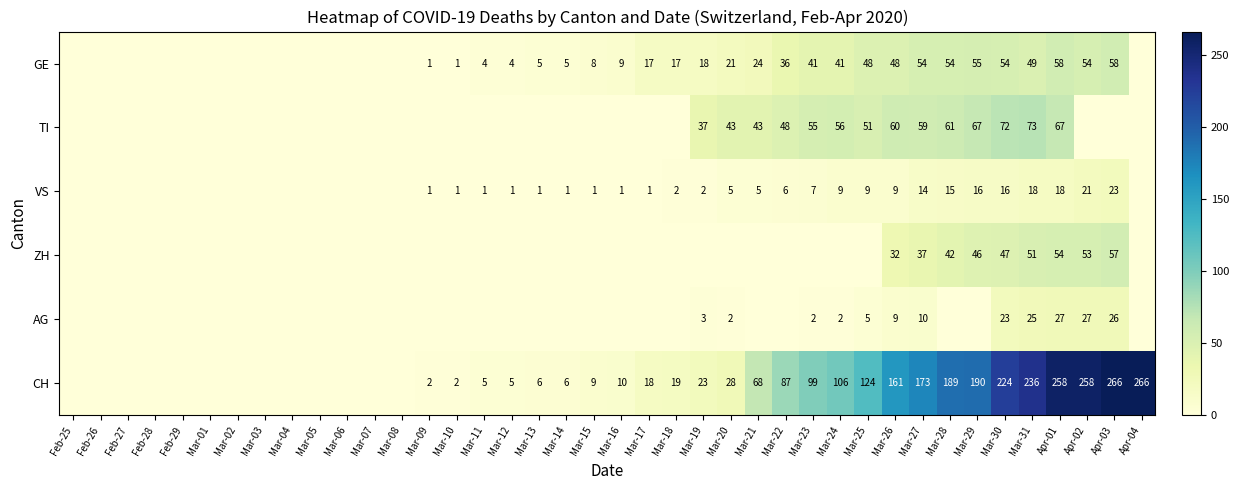

The value of CH at Mar-16 is 10. True or false?

True